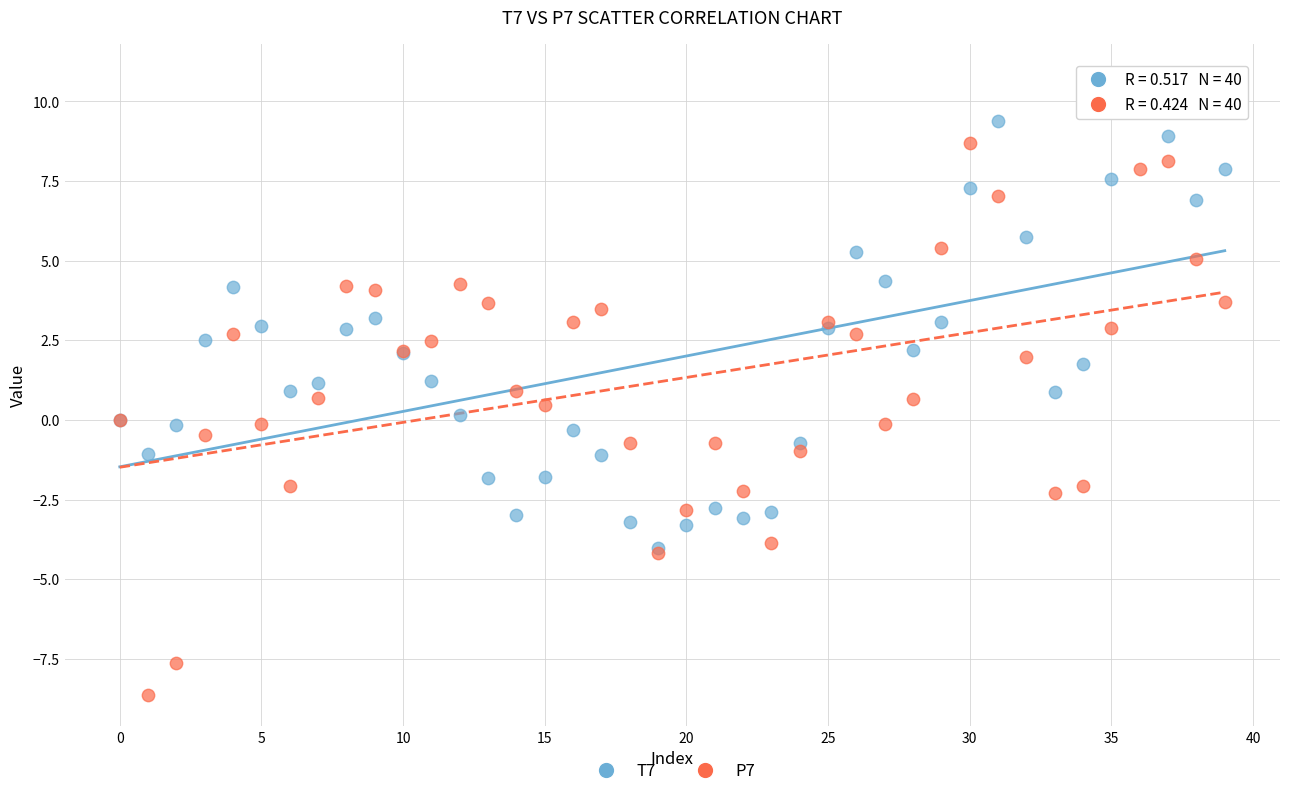

What are all the series names shown in the legend?

T7, P7